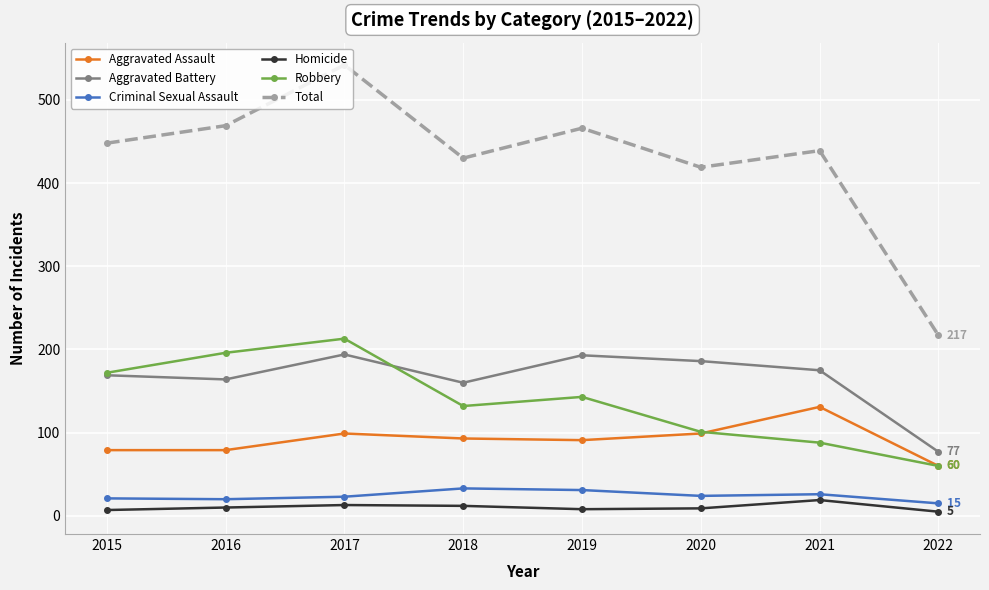

What is the value of the Total point at the 4th from the left?

430